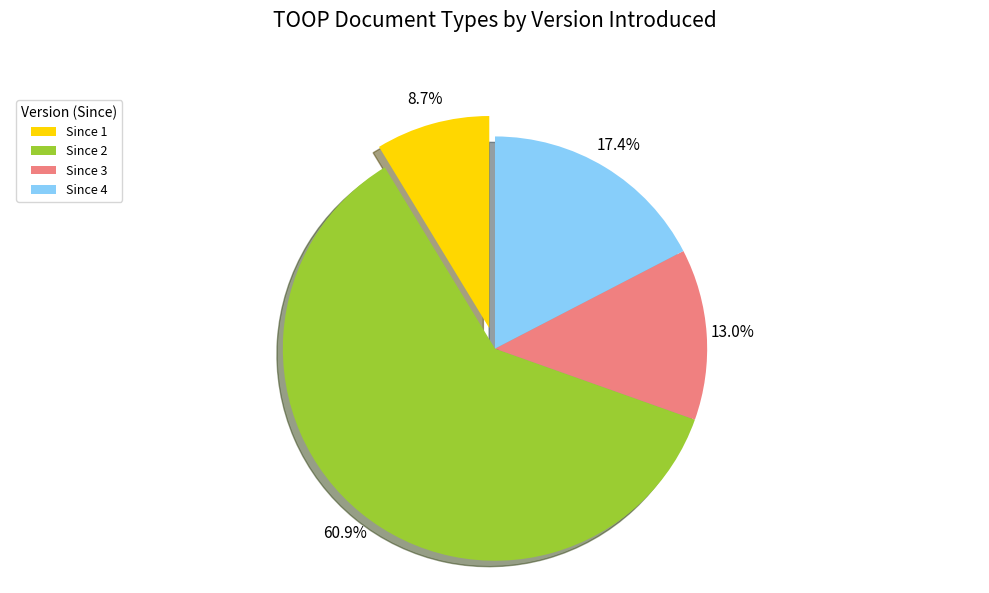

Is it true that Since 3 is 13% of the pie?

True